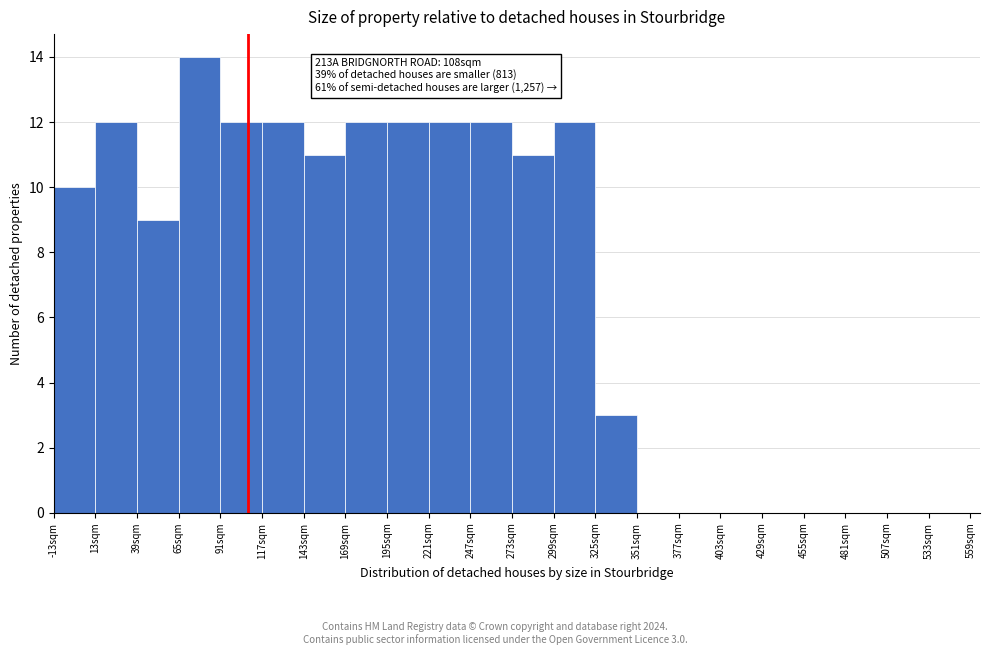

Which range on the x-axis has the tallest bar?

65 to 91